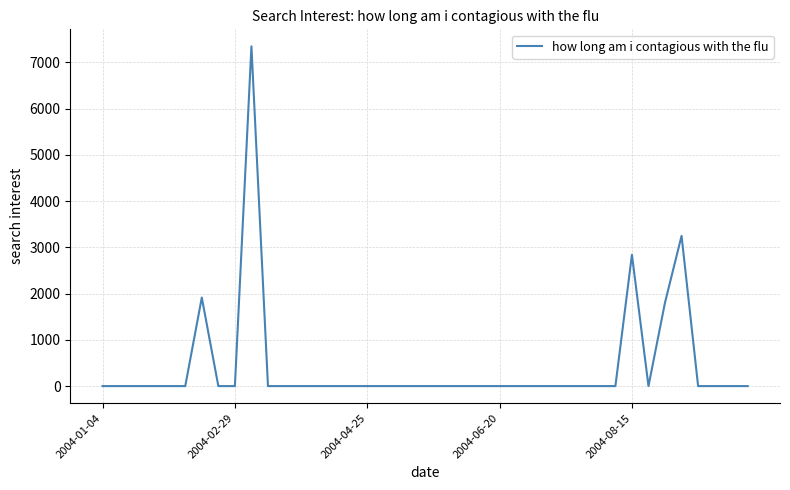

Is it true that the value at 2004-04-25 is 0.0?

True